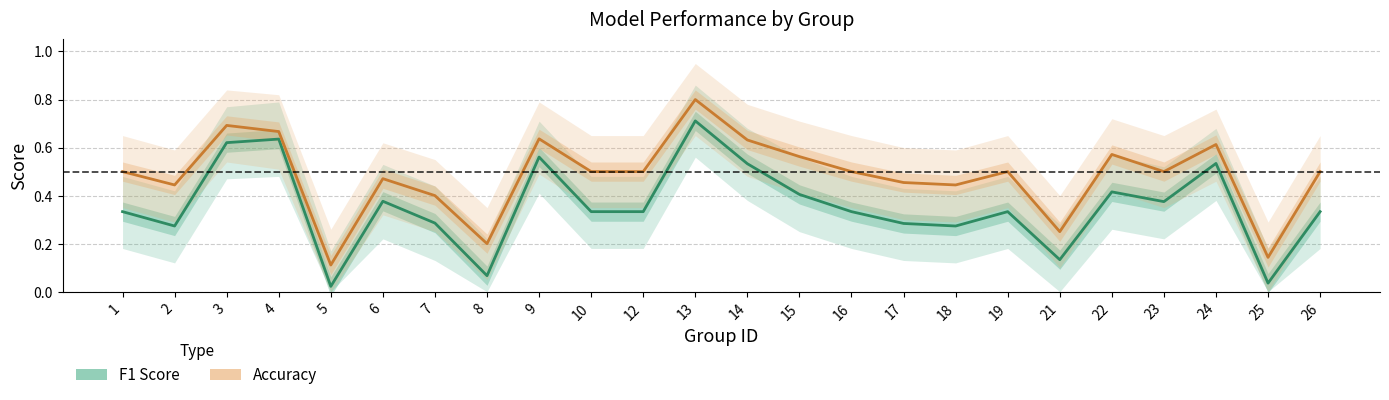

Is it true that Accuracy equals 0.1 at 24?

False